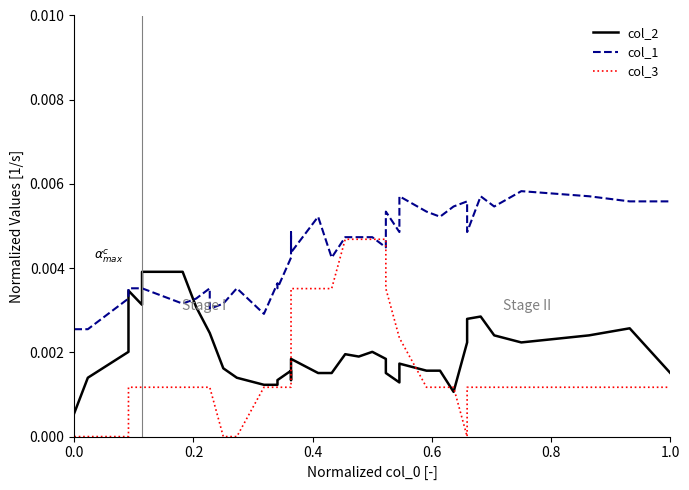

Which series has the largest total across all categories?

col_1